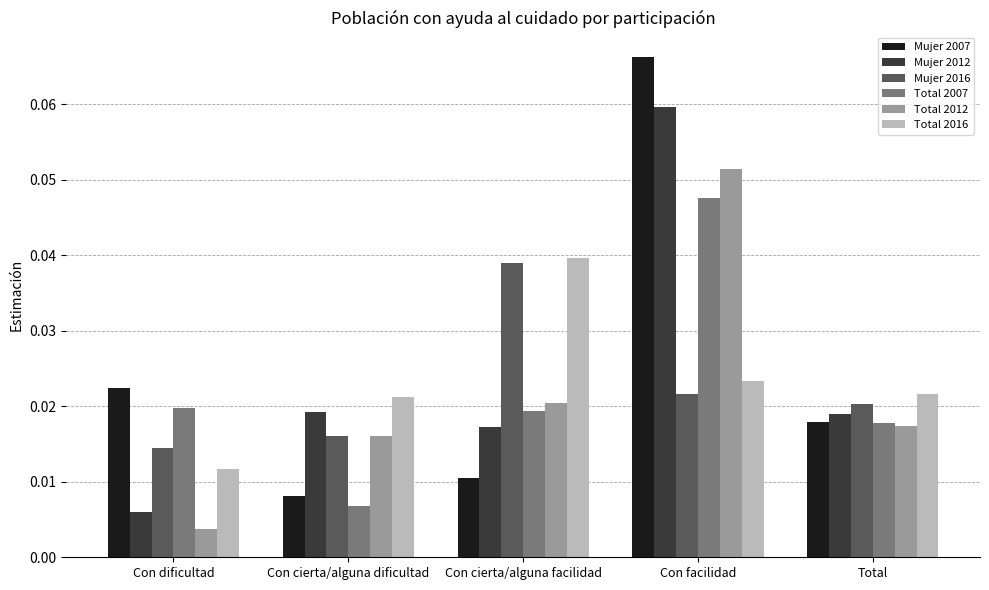

At how many categories does at least one series exceed 0?

5